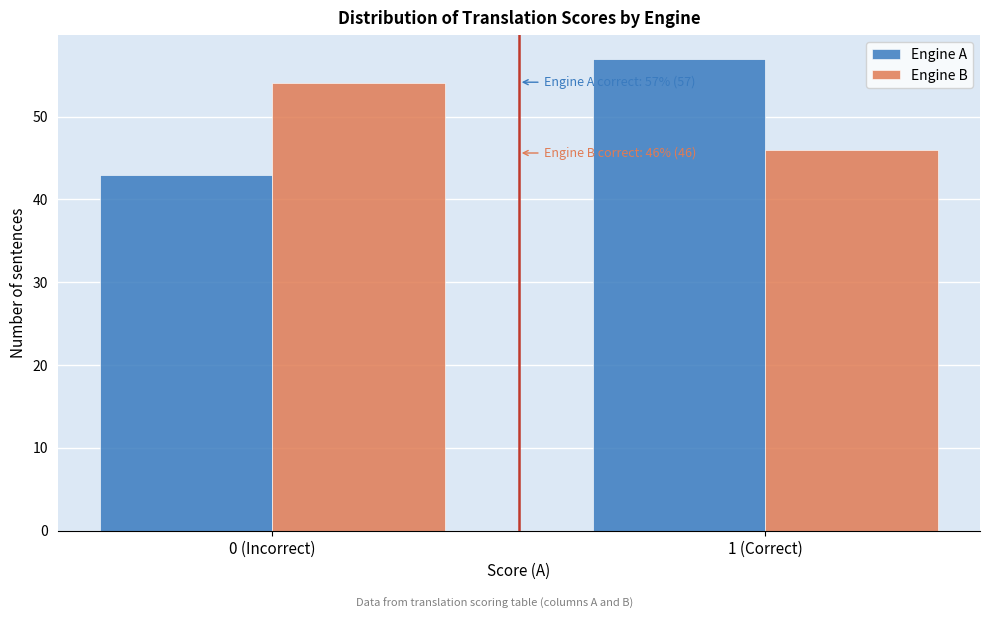

Reading left to right, transcribe all the data shown in this chart.

Engine A: 43	57
Engine B: 54	46